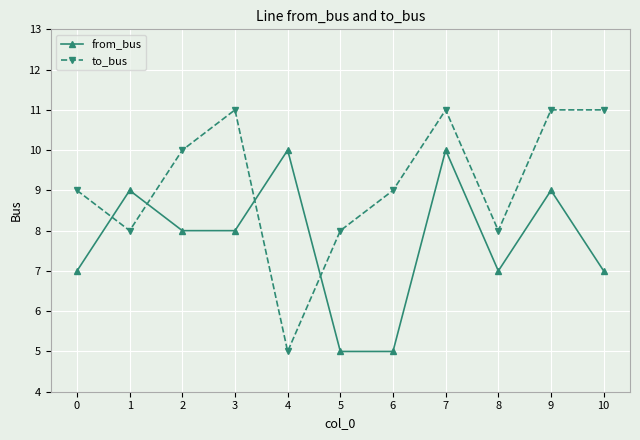

How many lines are shown in the chart?

2